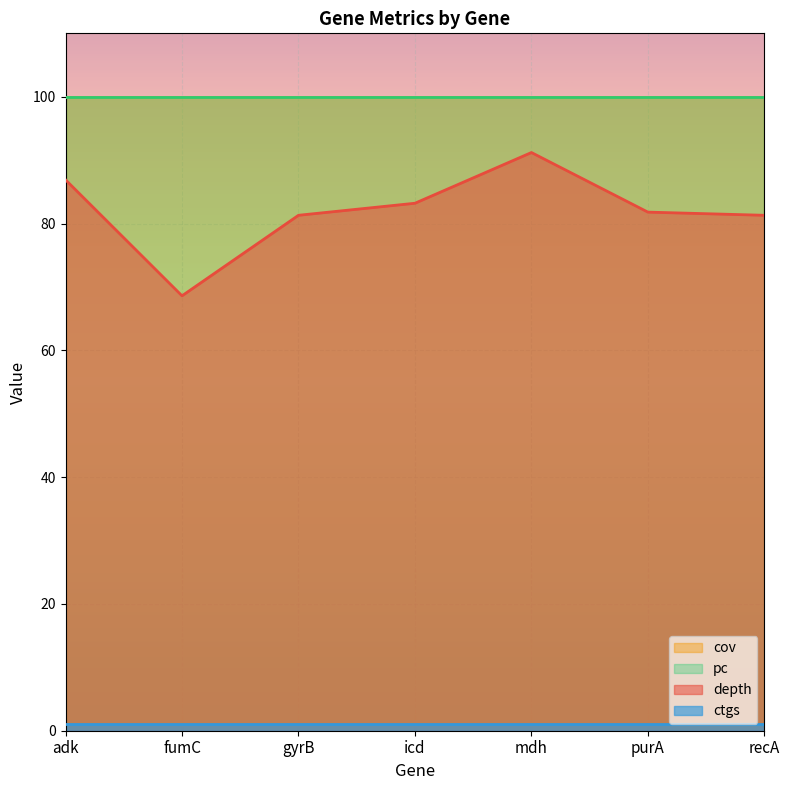

The ctgs series shows 0.4 at icd. True or false?

False